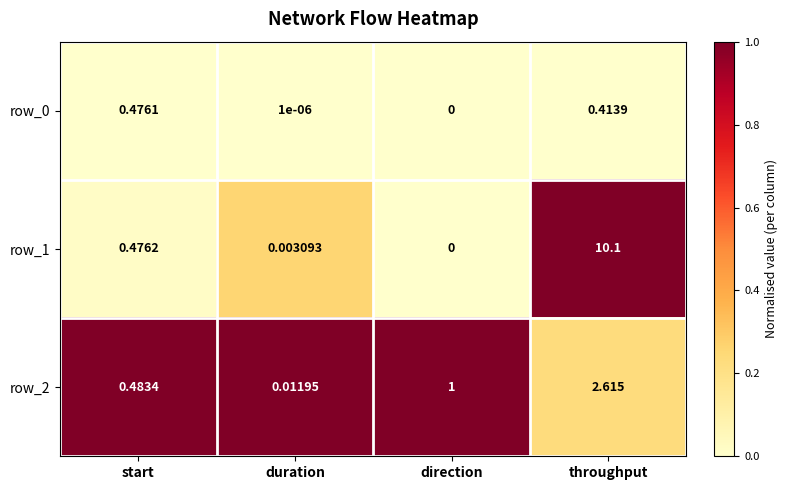

At which label is row_1 closest to 5?

start